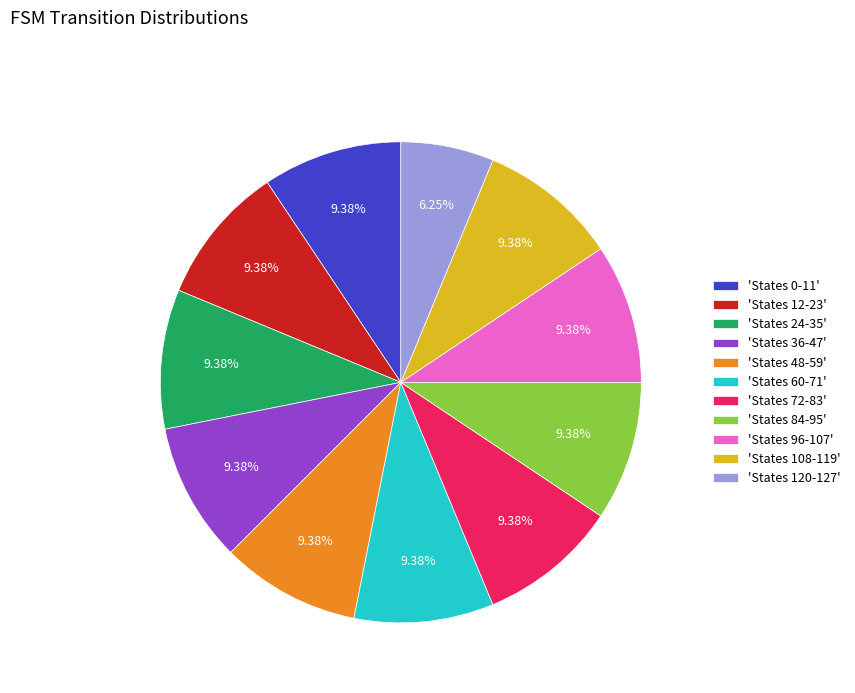

Between 'States 72-83' and 'States 120-127', which is larger?

'States 72-83'